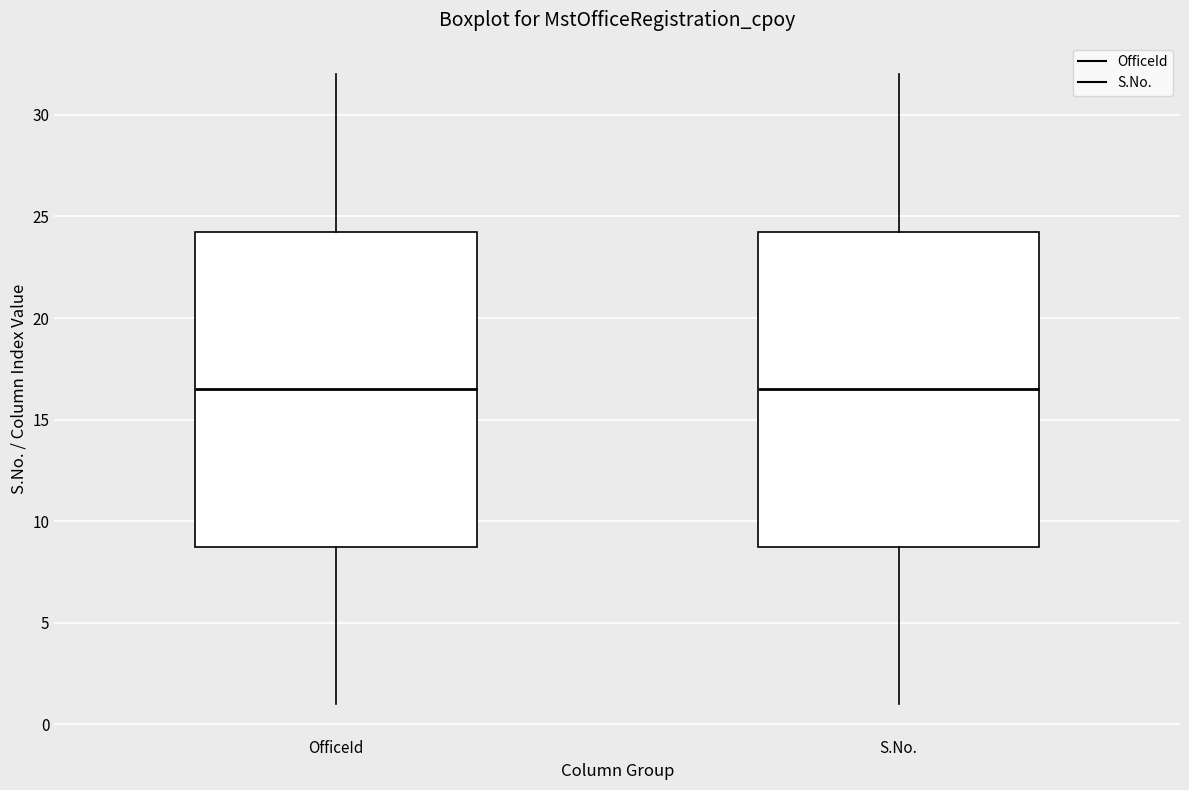

Reading left to right, transcribe this box plot: for each box, give where its median line is, the range the box spans, and where its two whiskers end, as read against the y-axis. The values are not printed on the chart, so give them approximately, as read against the axis.

OfficeId: median 16.5, box 9.0 to 24.5, whiskers 1.0 to 32.0
S.No.: median 16.5, box 9.0 to 24.5, whiskers 1.0 to 32.0